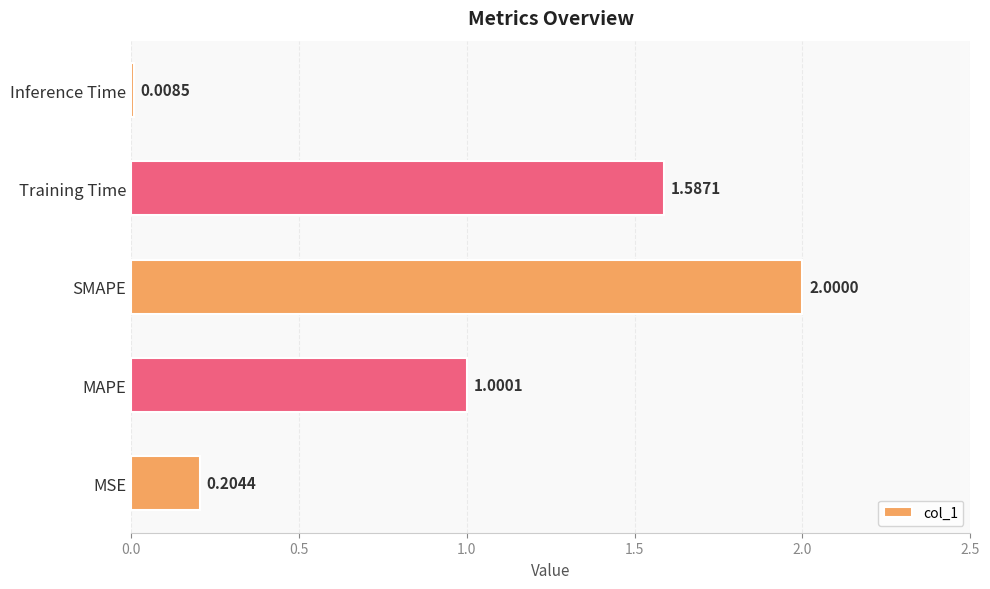

Where is the data nearest to the value 1?

MAPE